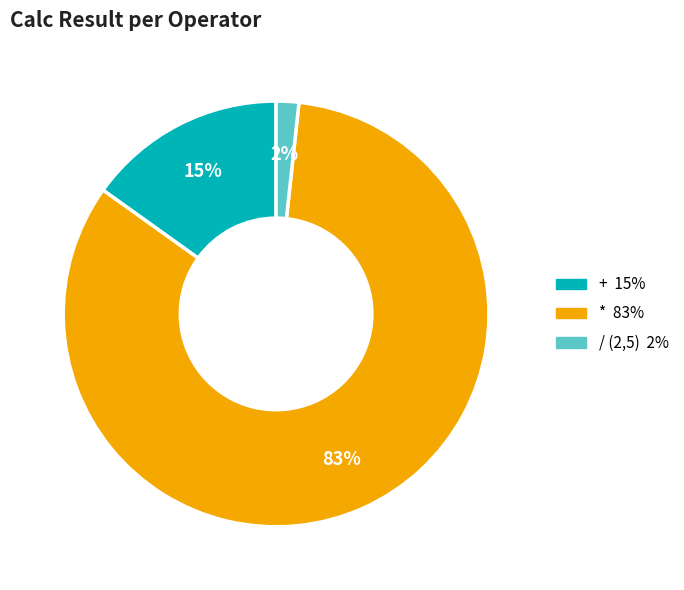

To the nearest percent, what is the average slice percentage?

33%